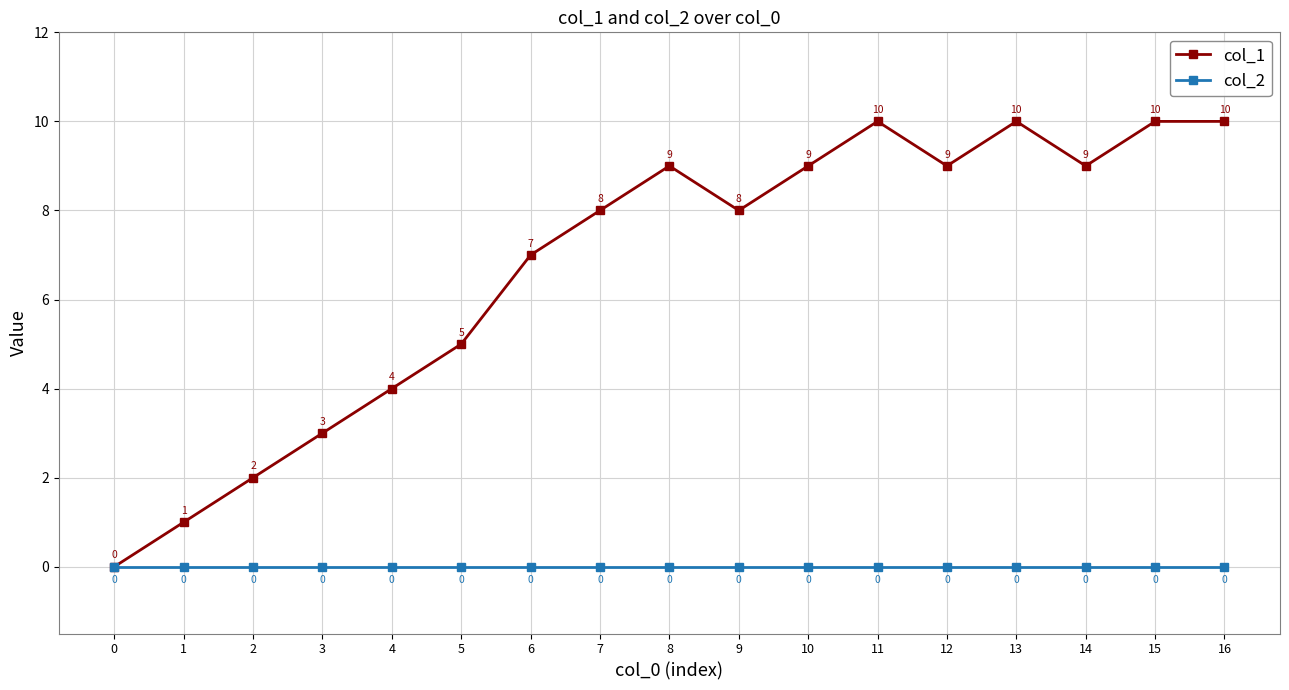

Is the value of col_1 at 12 greater than the value of col_2 at 13?

Yes